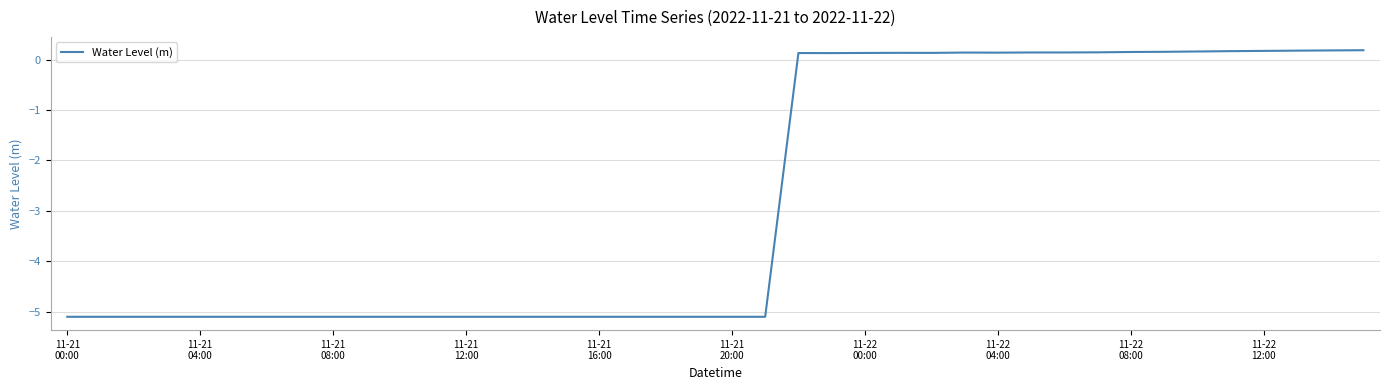

What is the minimum value shown in the chart?

-5.1